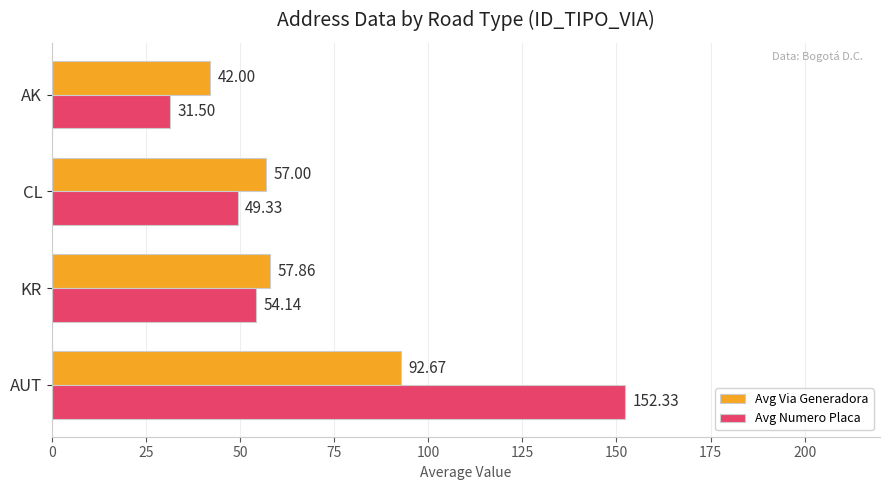

Which series has the largest total across all categories?

Avg Numero Placa